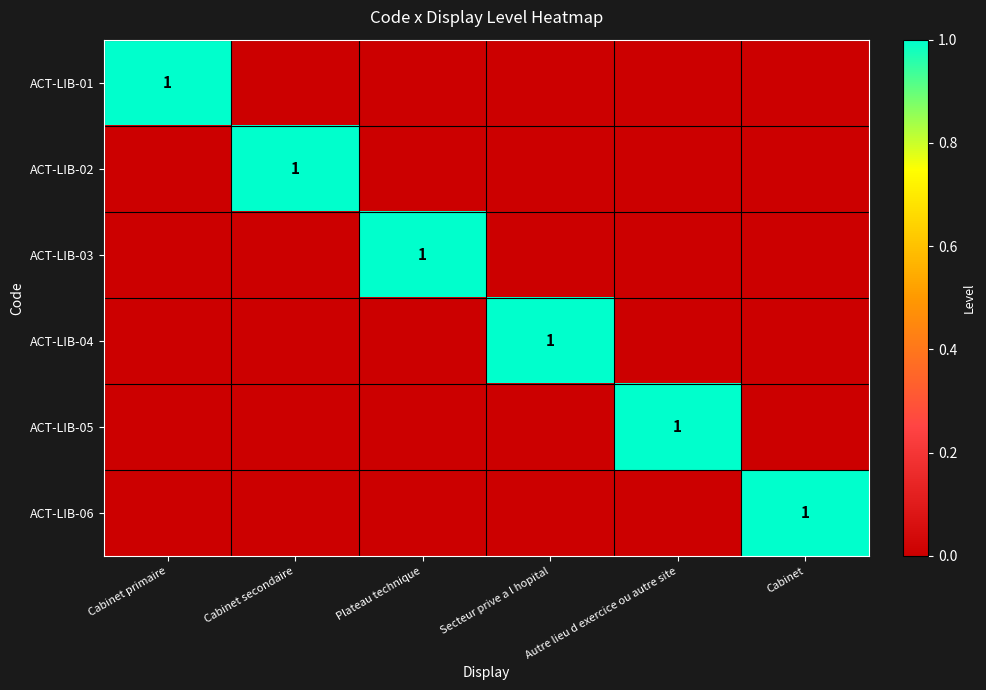

The value of ACT-LIB-03 at Plateau technique is 2. True or false?

False